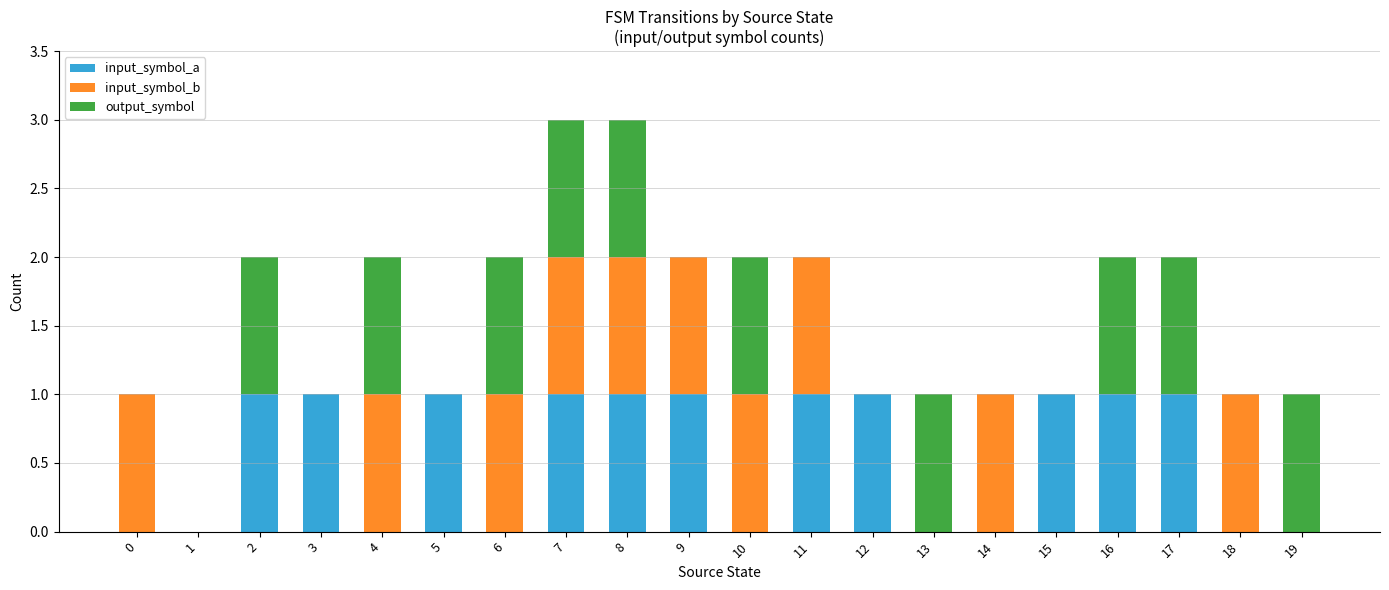

Is it true that input_symbol_a equals 1 at 12?

True